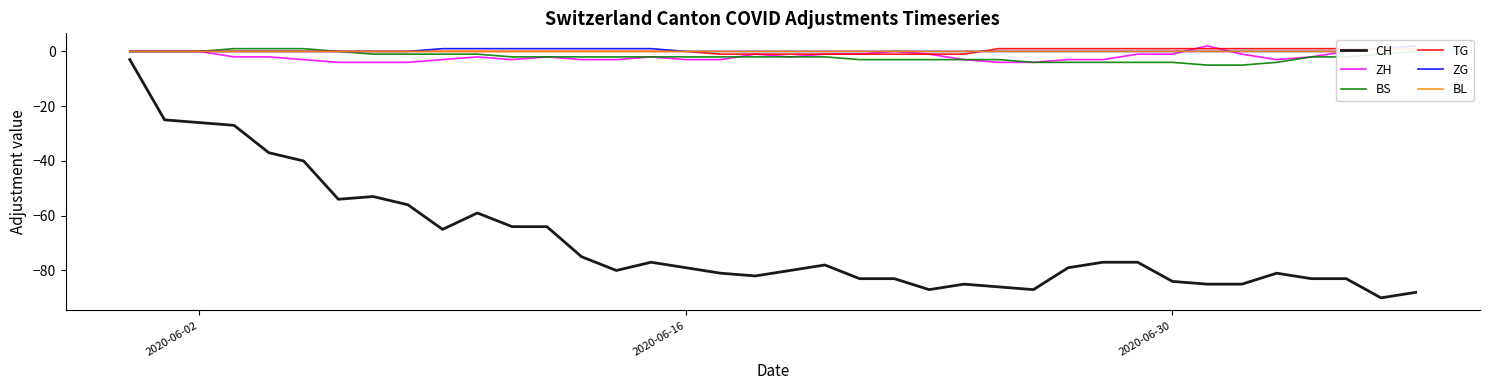

At how many categories does at least one series exceed -72?

38